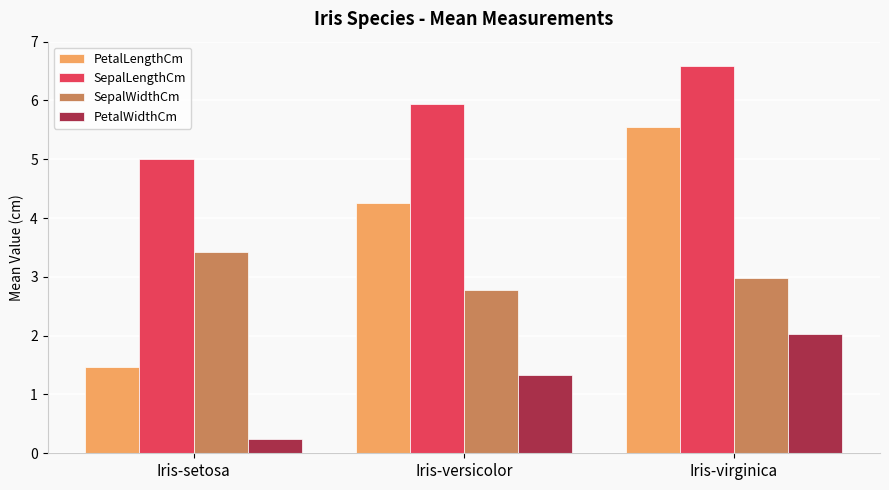

What is the difference between the highest and lowest values at Iris-versicolor?

4.6